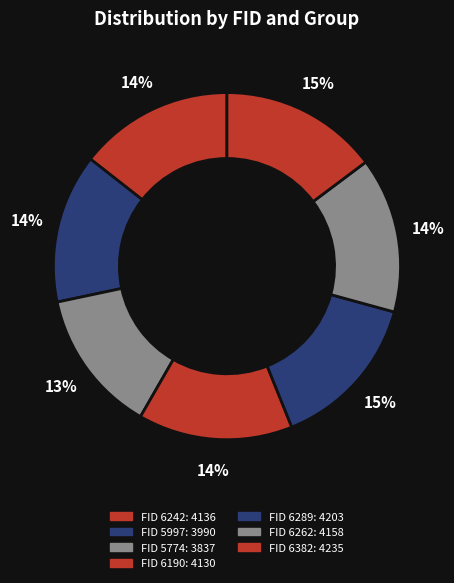

How many segments does this pie chart have?

7